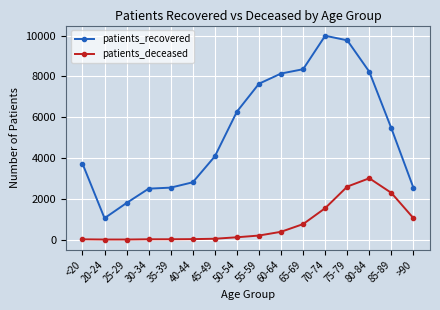

What is the minimum value for patients_deceased?

3